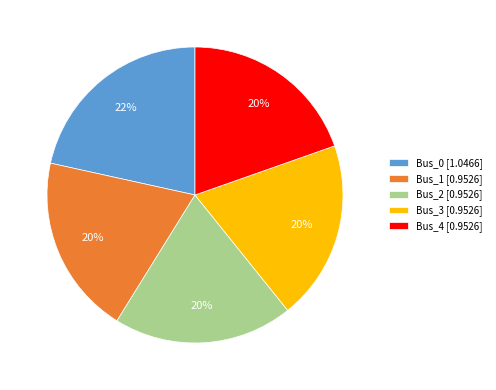

Combined, do Bus_4 [0.9526] and Bus_1 [0.9526] account for over 50%?

No